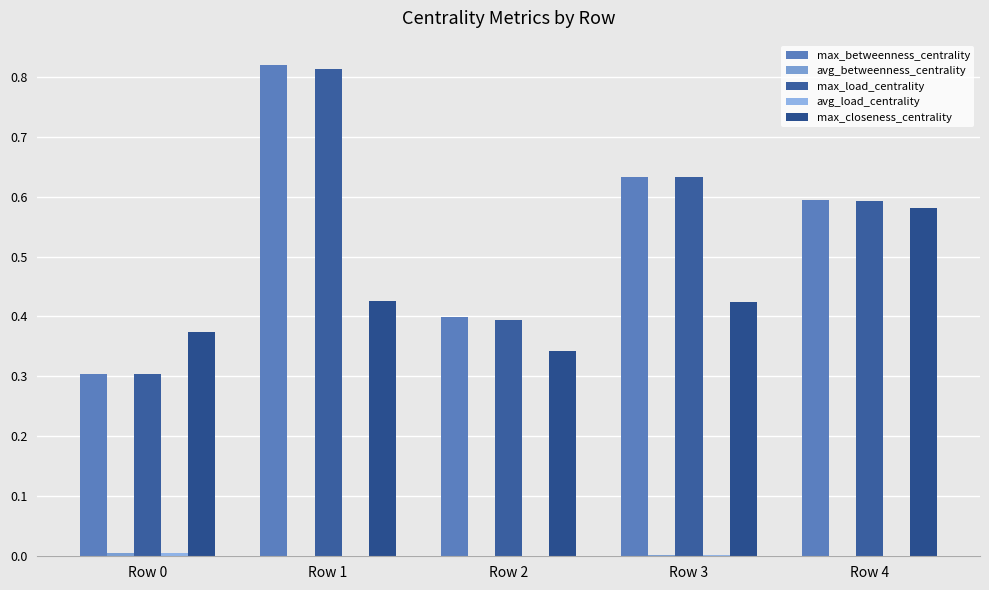

Does the chart contain stacked bars?

No